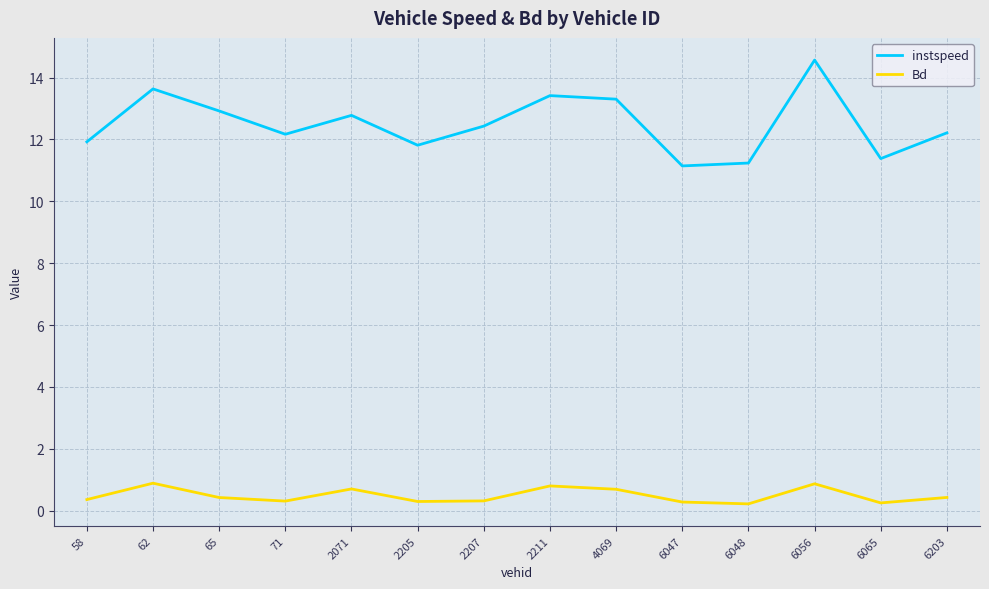

At which category is the sum across all series the highest?

6056